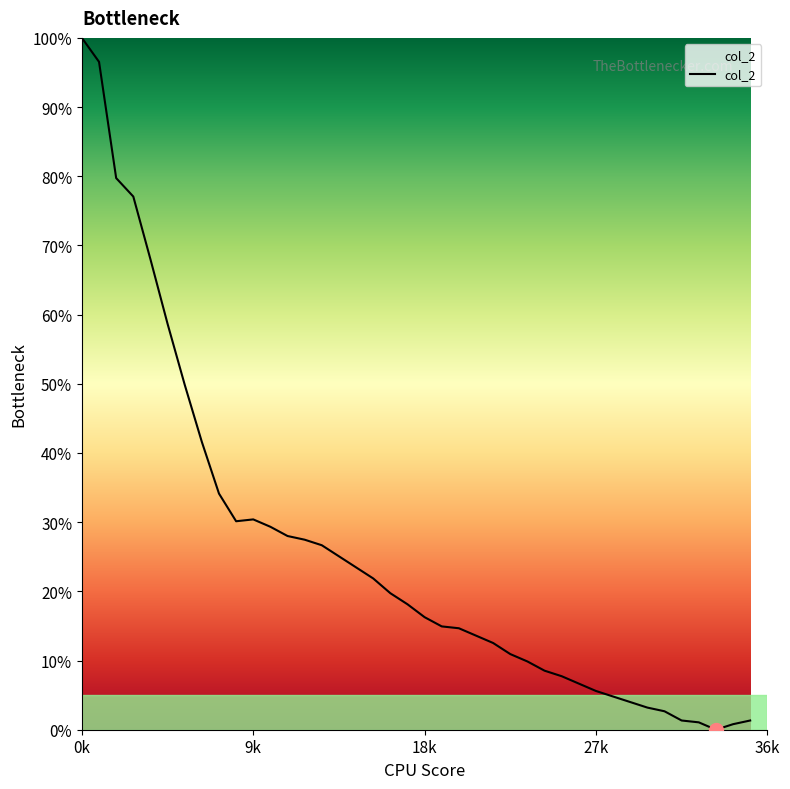

What is the greatest value displayed?

100.0